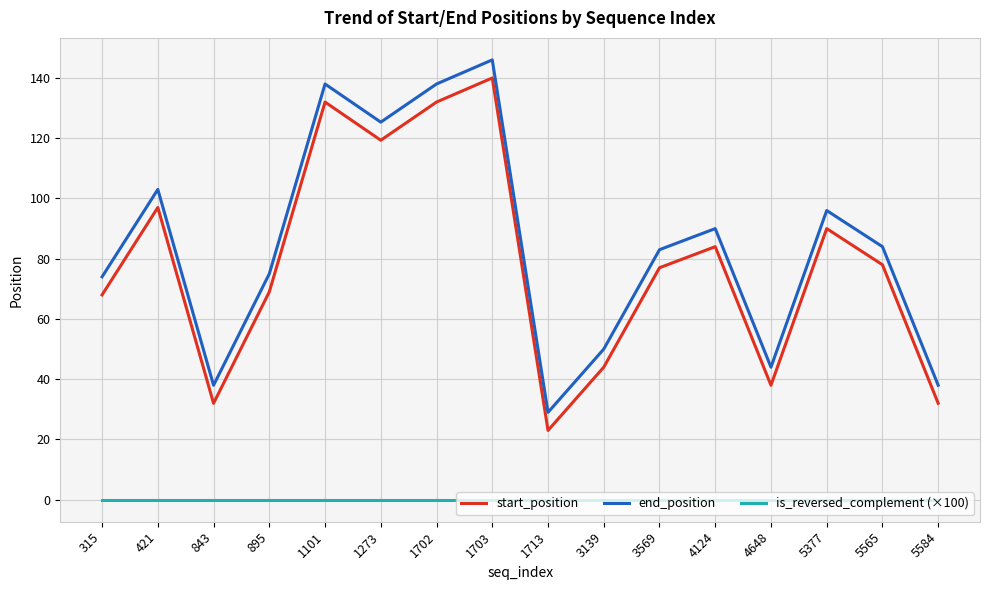

What is the total value across all series at 3569?

160.0